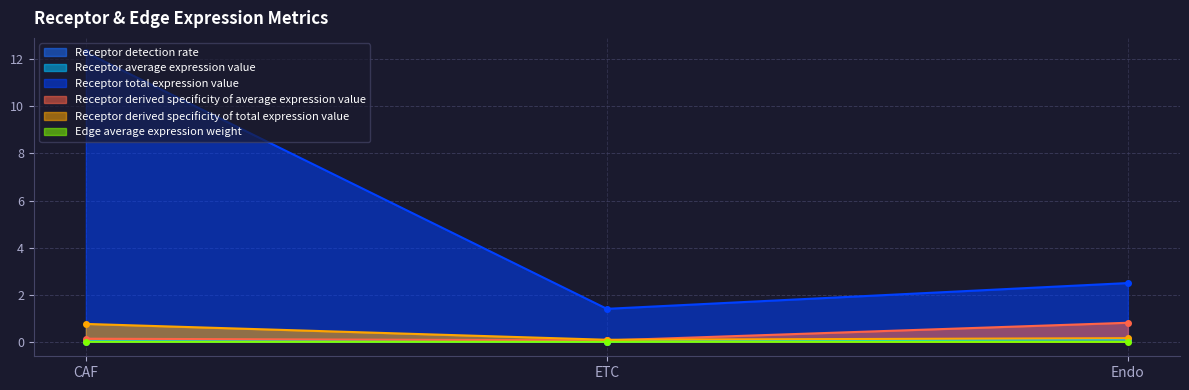

Where is Receptor derived specificity of total expression value nearest to the value 0?

ETC